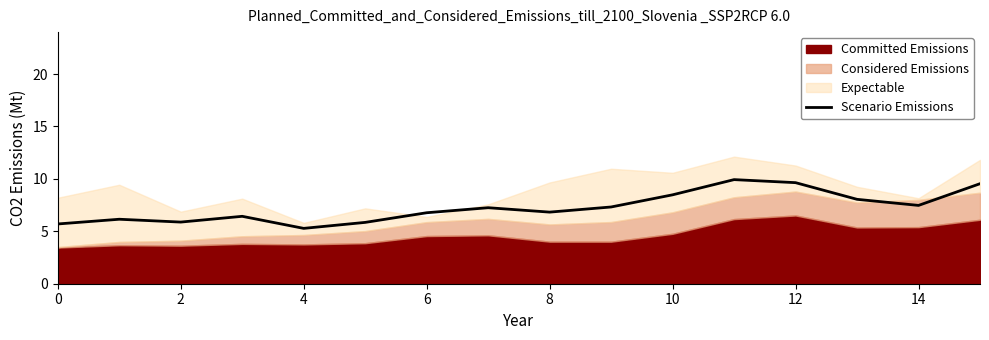

Is it true that Scenario Emissions equals 5.3 at 4?

True